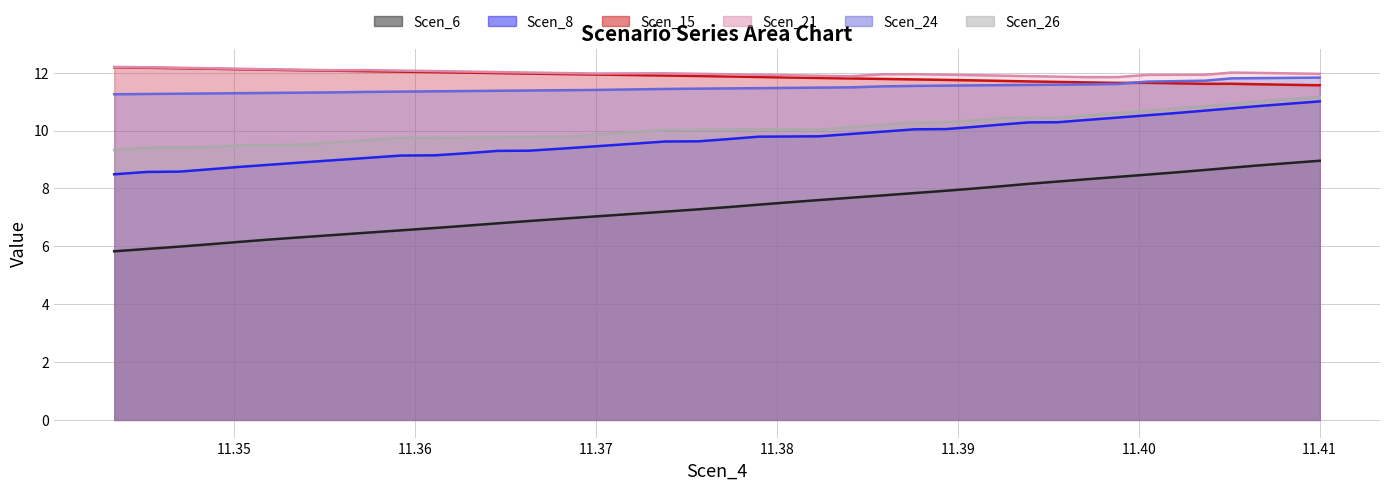

Reading left to right, extract all data points from this chart.

Scen_6: 11.343368976945973=5.8	11.345173711773421=5.9	11.346963663785116=6.0	11.348626113976119=6.1	11.350214034203466=6.1	11.35183213604006=6.2	11.353631943231306=6.3	11.35549765706928=6.4	11.357360907182006=6.5	11.35921922965853=6.6	11.361097878471895=6.6	11.362862576510548=6.7	11.36455644017342=6.8	11.366305123440842=6.9	11.368149894964237=7.0	11.370043326593356=7.0	11.371949077220128=7.1	11.373819102716565=7.2	11.375673729512362=7.3	11.377399006647105=7.4	11.378986310896714=7.4	11.380614883890596=7.5	11.382340161025338=7.6	11.384099931427789=7.7	11.38586955700979=7.8	11.387612696756126=7.8	11.389350908866257=7.9	11.390975786086562=8.0	11.392463922377212=8.1	11.39391879735563=8.2	11.39552458019457=8.2	11.397155001028816=8.3	11.398830386195208=8.4	11.400491604523586=8.5	11.402125721038557=8.6	11.403656357843253=8.6	11.40513217513625=8.7	11.406644333444467=8.8	11.408319102725972=8.9	11.410006191005131=9.0
Scen_8: 11.343368976945973=8.5	11.345173711773421=8.6	11.346963663785116=8.6	11.348626113976119=8.7	11.350214034203466=8.7	11.35183213604006=8.8	11.353631943231306=8.9	11.35549765706928=9.0	11.357360907182006=9.1	11.35921922965853=9.1	11.361097878471895=9.1	11.362862576510548=9.2	11.36455644017342=9.3	11.366305123440842=9.3	11.368149894964237=9.4	11.370043326593356=9.5	11.371949077220128=9.5	11.373819102716565=9.6	11.375673729512362=9.6	11.377399006647105=9.7	11.378986310896714=9.8	11.380614883890596=9.8	11.382340161025338=9.8	11.384099931427789=9.9	11.38586955700979=10.0	11.387612696756126=10.0	11.389350908866257=10.1	11.390975786086562=10.1	11.392463922377212=10.2	11.39391879735563=10.3	11.39552458019457=10.3	11.397155001028816=10.4	11.398830386195208=10.4	11.400491604523586=10.5	11.402125721038557=10.6	11.403656357843253=10.7	11.40513217513625=10.8	11.406644333444467=10.8	11.408319102725972=10.9	11.410006191005131=11.0
Scen_15: 11.343368976945973=12.2	11.345173711773421=12.2	11.346963663785116=12.2	11.348626113976119=12.1	11.350214034203466=12.1	11.35183213604006=12.1	11.353631943231306=12.1	11.35549765706928=12.1	11.357360907182006=12.1	11.35921922965853=12.0	11.361097878471895=12.0	11.362862576510548=12.0	11.36455644017342=12.0	11.366305123440842=12.0	11.368149894964237=12.0	11.370043326593356=11.9	11.371949077220128=11.9	11.373819102716565=11.9	11.375673729512362=11.9	11.377399006647105=11.9	11.378986310896714=11.9	11.380614883890596=11.8	11.382340161025338=11.8	11.384099931427789=11.8	11.38586955700979=11.8	11.387612696756126=11.8	11.389350908866257=11.8	11.390975786086562=11.7	11.392463922377212=11.7	11.39391879735563=11.7	11.39552458019457=11.7	11.397155001028816=11.7	11.398830386195208=11.6	11.400491604523586=11.6	11.402125721038557=11.6	11.403656357843253=11.6	11.40513217513625=11.6	11.406644333444467=11.6	11.408319102725972=11.6	11.410006191005131=11.6
Scen_21: 11.343368976945973=12.2	11.345173711773421=12.2	11.346963663785116=12.2	11.348626113976119=12.2	11.350214034203466=12.1	11.35183213604006=12.1	11.353631943231306=12.1	11.35549765706928=12.1	11.357360907182006=12.1	11.35921922965853=12.1	11.361097878471895=12.1	11.362862576510548=12.0	11.36455644017342=12.0	11.366305123440842=12.0	11.368149894964237=12.0	11.370043326593356=12.0	11.371949077220128=12.0	11.373819102716565=12.0	11.375673729512362=12.0	11.377399006647105=11.9	11.378986310896714=11.9	11.380614883890596=11.9	11.382340161025338=11.9	11.384099931427789=11.9	11.38586955700979=11.9	11.387612696756126=11.9	11.389350908866257=11.9	11.390975786086562=11.9	11.392463922377212=11.9	11.39391879735563=11.9	11.39552458019457=11.9	11.397155001028816=11.8	11.398830386195208=11.8	11.400491604523586=11.9	11.402125721038557=11.9	11.403656357843253=11.9	11.40513217513625=12.0	11.406644333444467=12.0	11.408319102725972=12.0	11.410006191005131=12.0
Scen_24: 11.343368976945973=11.3	11.345173711773421=11.3	11.346963663785116=11.3	11.348626113976119=11.3	11.350214034203466=11.3	11.35183213604006=11.3	11.353631943231306=11.3	11.35549765706928=11.3	11.357360907182006=11.3	11.35921922965853=11.3	11.361097878471895=11.4	11.362862576510548=11.4	11.36455644017342=11.4	11.366305123440842=11.4	11.368149894964237=11.4	11.370043326593356=11.4	11.371949077220128=11.4	11.373819102716565=11.4	11.375673729512362=11.4	11.377399006647105=11.5	11.378986310896714=11.5	11.380614883890596=11.5	11.382340161025338=11.5	11.384099931427789=11.5	11.38586955700979=11.5	11.387612696756126=11.5	11.389350908866257=11.6	11.390975786086562=11.6	11.392463922377212=11.6	11.39391879735563=11.6	11.39552458019457=11.6	11.397155001028816=11.6	11.398830386195208=11.6	11.400491604523586=11.7	11.402125721038557=11.7	11.403656357843253=11.7	11.40513217513625=11.8	11.406644333444467=11.8	11.408319102725972=11.8	11.410006191005131=11.8
Scen_26: 11.343368976945973=9.3	11.345173711773421=9.4	11.346963663785116=9.4	11.348626113976119=9.4	11.350214034203466=9.5	11.35183213604006=9.5	11.353631943231306=9.5	11.35549765706928=9.6	11.357360907182006=9.7	11.35921922965853=9.8	11.361097878471895=9.7	11.362862576510548=9.8	11.36455644017342=9.8	11.366305123440842=9.8	11.368149894964237=9.8	11.370043326593356=9.9	11.371949077220128=9.9	11.373819102716565=10.0	11.375673729512362=10.0	11.377399006647105=10.0	11.378986310896714=10.0	11.380614883890596=10.0	11.382340161025338=10.0	11.384099931427789=10.1	11.38586955700979=10.2	11.387612696756126=10.3	11.389350908866257=10.3	11.390975786086562=10.4	11.392463922377212=10.4	11.39391879735563=10.4	11.39552458019457=10.4	11.397155001028816=10.5	11.398830386195208=10.6	11.400491604523586=10.7	11.402125721038557=10.8	11.403656357843253=10.8	11.40513217513625=10.9	11.406644333444467=11.0	11.408319102725972=11.1	11.410006191005131=11.2